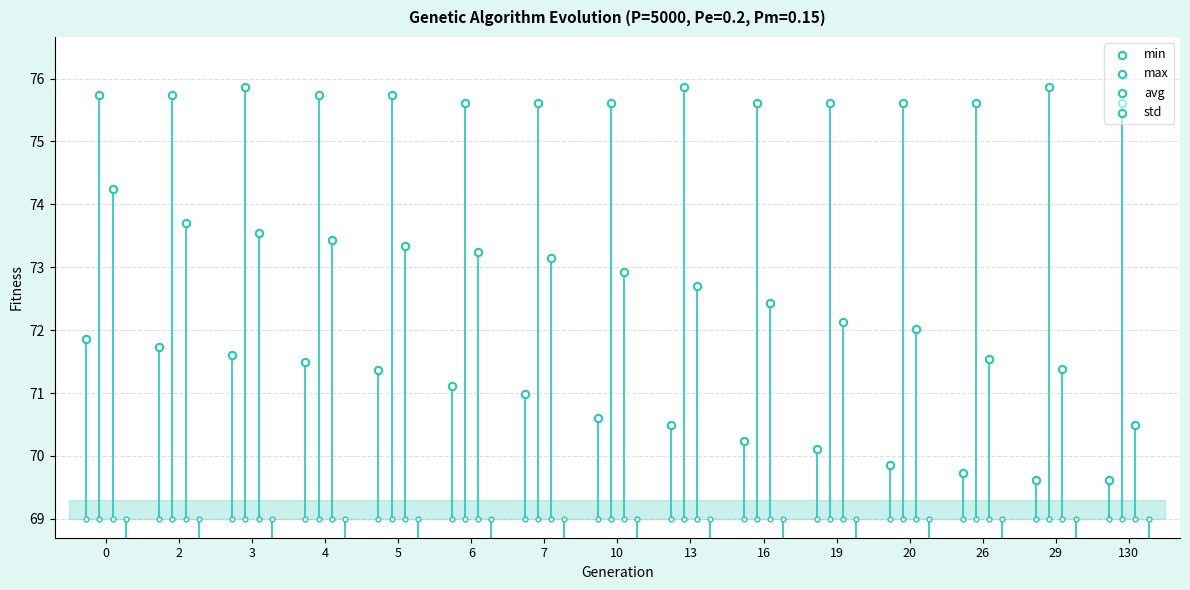

Which series has the widest spread of Y values?

avg